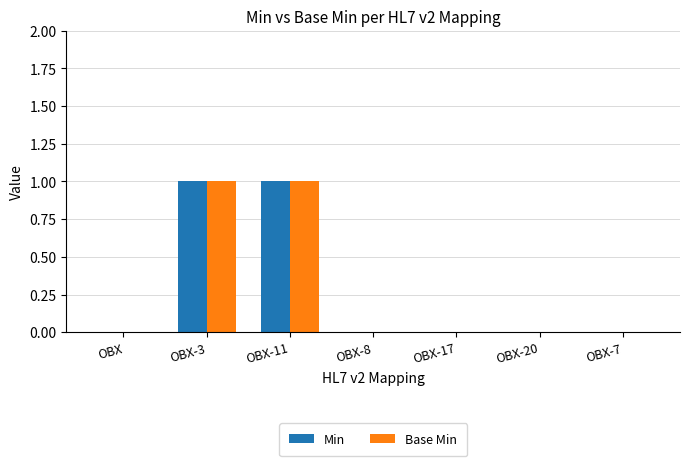

How many groups of bars are there?

7